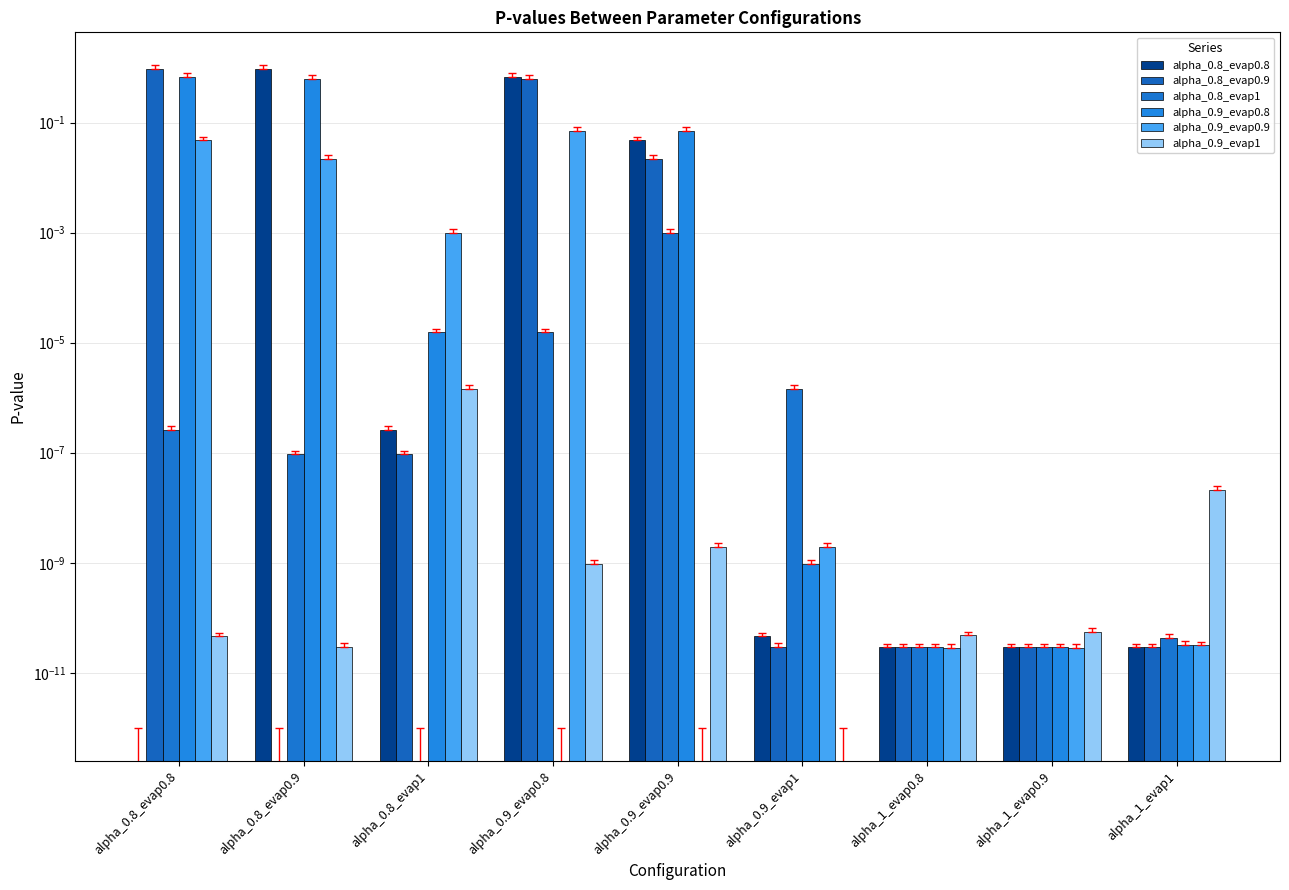

Reading left to right, extract all data points from this chart.

alpha_0.8_evap0.8: alpha_0.8_evap0.8=0.0	alpha_0.8_evap0.9=0.9	alpha_0.8_evap1=0.0	alpha_0.9_evap0.8=0.7	alpha_0.9_evap0.9=0.0	alpha_0.9_evap1=0.0	alpha_1_evap0.8=0.0	alpha_1_evap0.9=0.0	alpha_1_evap1=0.0
alpha_0.8_evap0.9: alpha_0.8_evap0.8=0.9	alpha_0.8_evap0.9=0.0	alpha_0.8_evap1=0.0	alpha_0.9_evap0.8=0.6	alpha_0.9_evap0.9=0.0	alpha_0.9_evap1=0.0	alpha_1_evap0.8=0.0	alpha_1_evap0.9=0.0	alpha_1_evap1=0.0
alpha_0.8_evap1: alpha_0.8_evap0.8=0.0	alpha_0.8_evap0.9=0.0	alpha_0.8_evap1=0.0	alpha_0.9_evap0.8=0.0	alpha_0.9_evap0.9=0.0	alpha_0.9_evap1=0.0	alpha_1_evap0.8=0.0	alpha_1_evap0.9=0.0	alpha_1_evap1=0.0
alpha_0.9_evap0.8: alpha_0.8_evap0.8=0.7	alpha_0.8_evap0.9=0.6	alpha_0.8_evap1=0.0	alpha_0.9_evap0.8=0.0	alpha_0.9_evap0.9=0.1	alpha_0.9_evap1=0.0	alpha_1_evap0.8=0.0	alpha_1_evap0.9=0.0	alpha_1_evap1=0.0
alpha_0.9_evap0.9: alpha_0.8_evap0.8=0.0	alpha_0.8_evap0.9=0.0	alpha_0.8_evap1=0.0	alpha_0.9_evap0.8=0.1	alpha_0.9_evap0.9=0.0	alpha_0.9_evap1=0.0	alpha_1_evap0.8=0.0	alpha_1_evap0.9=0.0	alpha_1_evap1=0.0
alpha_0.9_evap1: alpha_0.8_evap0.8=0.0	alpha_0.8_evap0.9=0.0	alpha_0.8_evap1=0.0	alpha_0.9_evap0.8=0.0	alpha_0.9_evap0.9=0.0	alpha_0.9_evap1=0.0	alpha_1_evap0.8=0.0	alpha_1_evap0.9=0.0	alpha_1_evap1=0.0